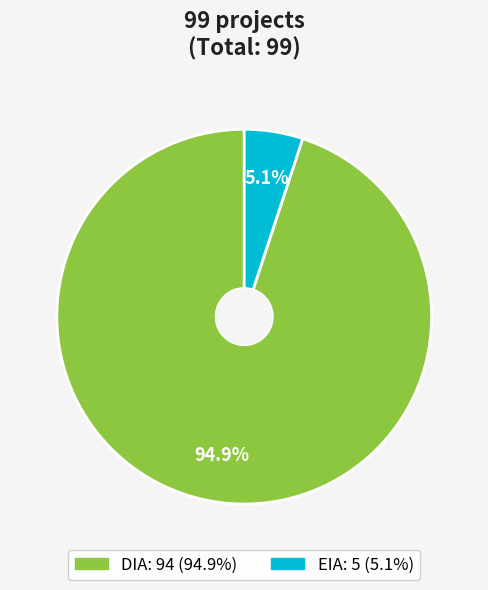

Which category has the smallest portion of the pie?

EIA